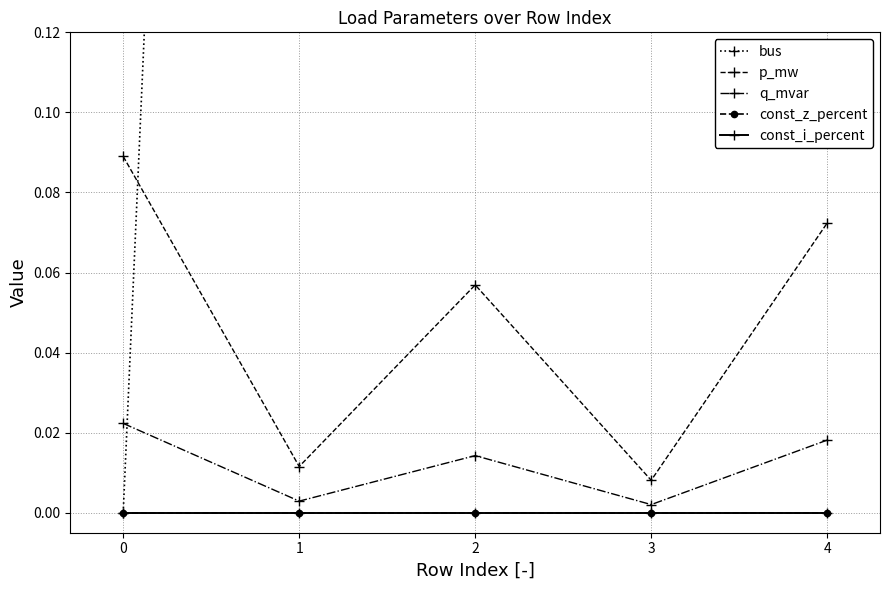

At which category is the sum across all series the highest?

4